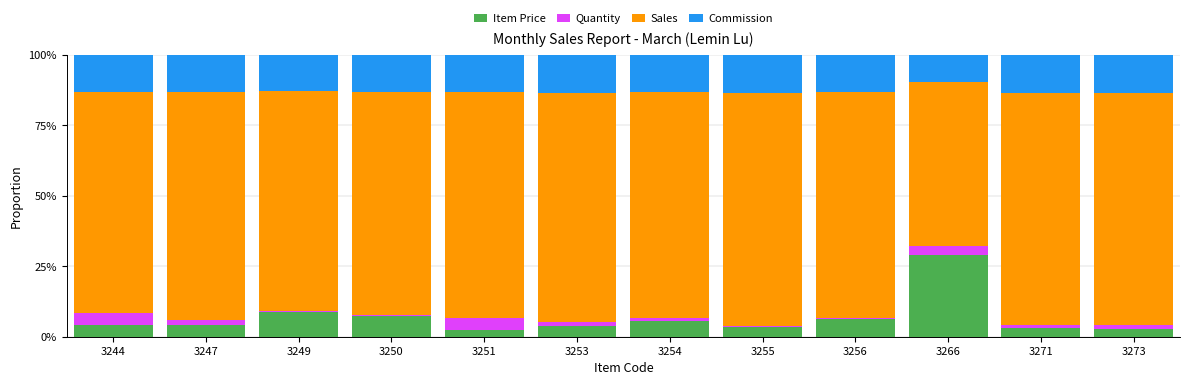

Does the chart contain stacked bars?

Yes